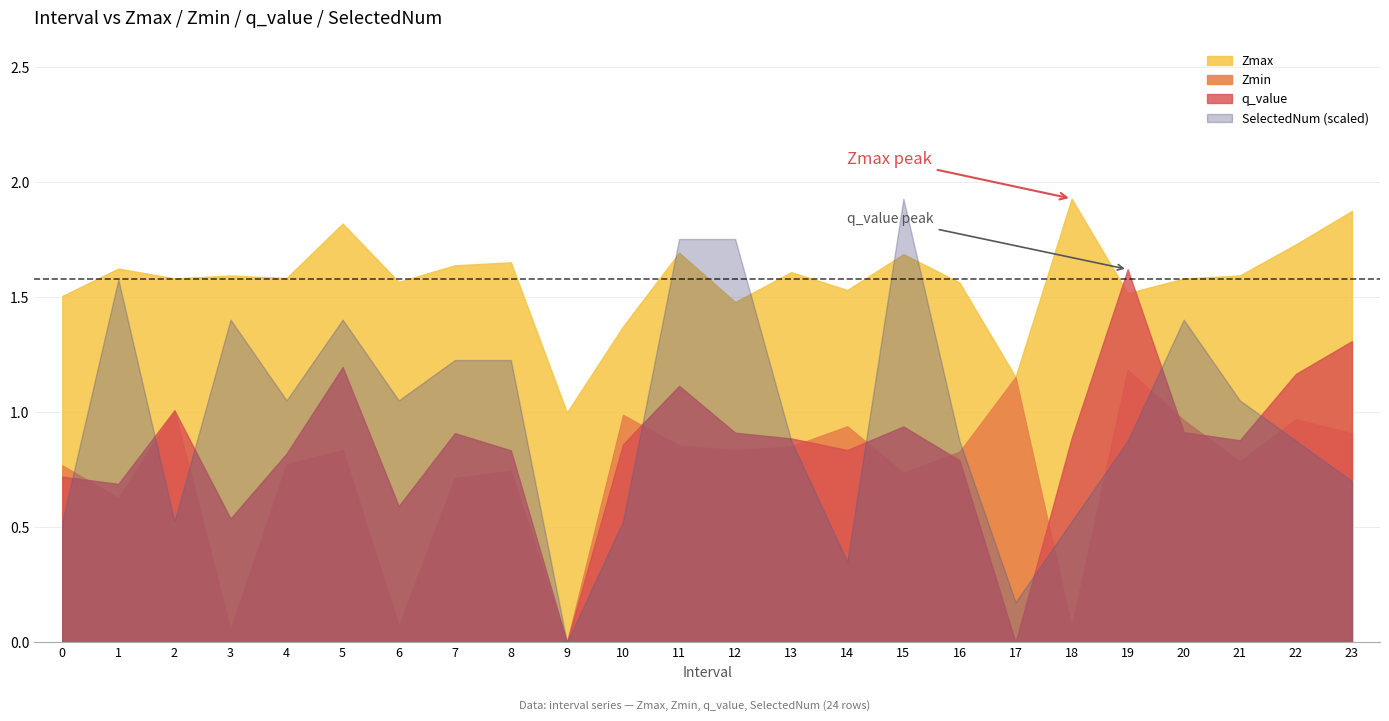

In SelectedNum, how many points are lower than both neighbors (excluding endpoints)?

6